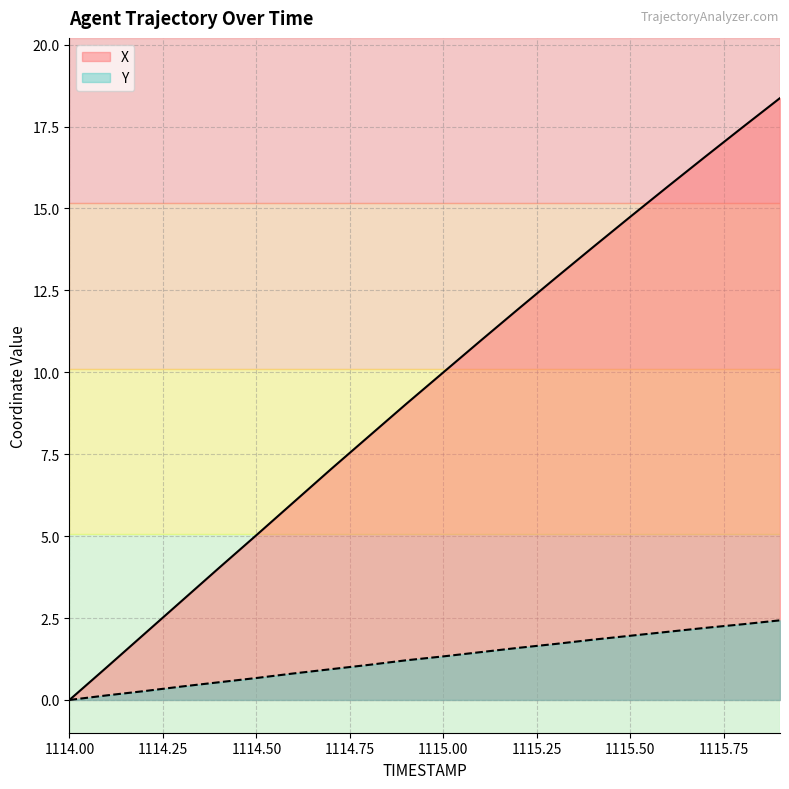

Which has a higher value, 1115.4 or 1115.2?

1115.4